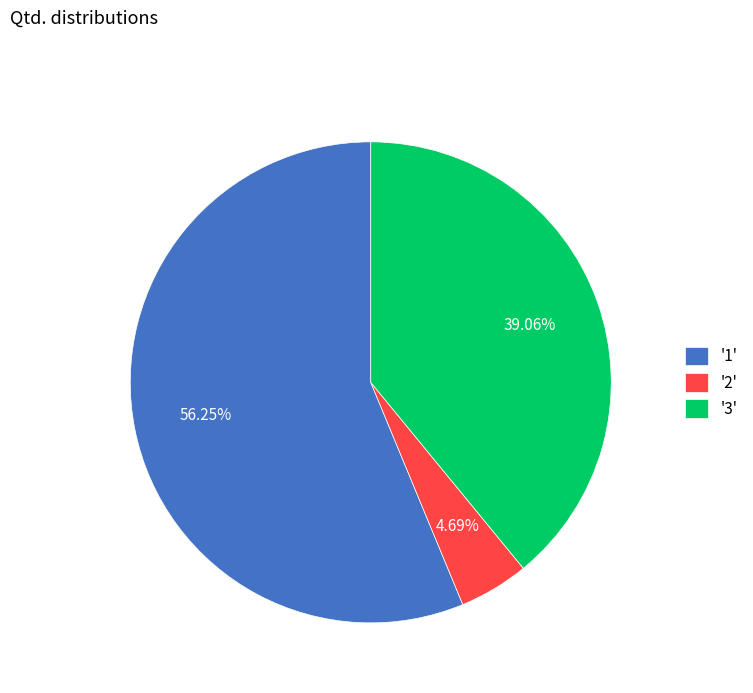

Approximately how many times larger is the value at '1' compared to '3'?

1.4